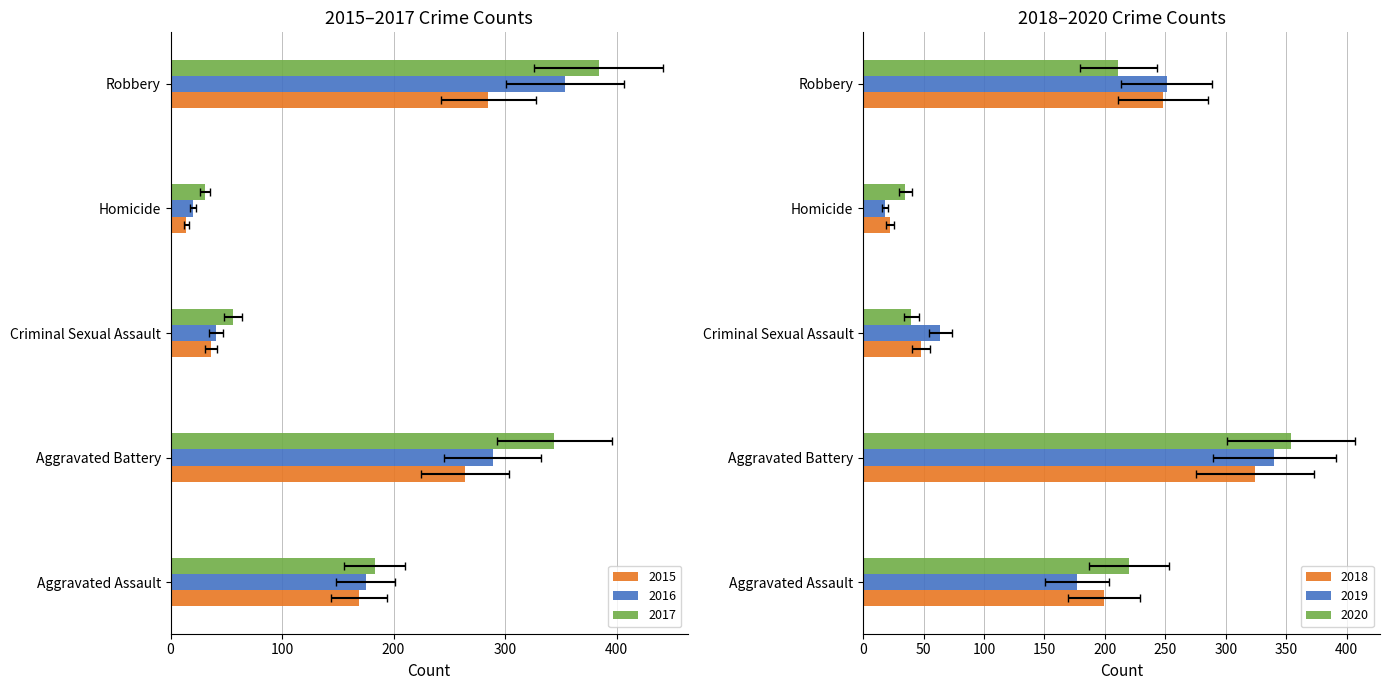

How many values in the 2019 series are below 177?

2